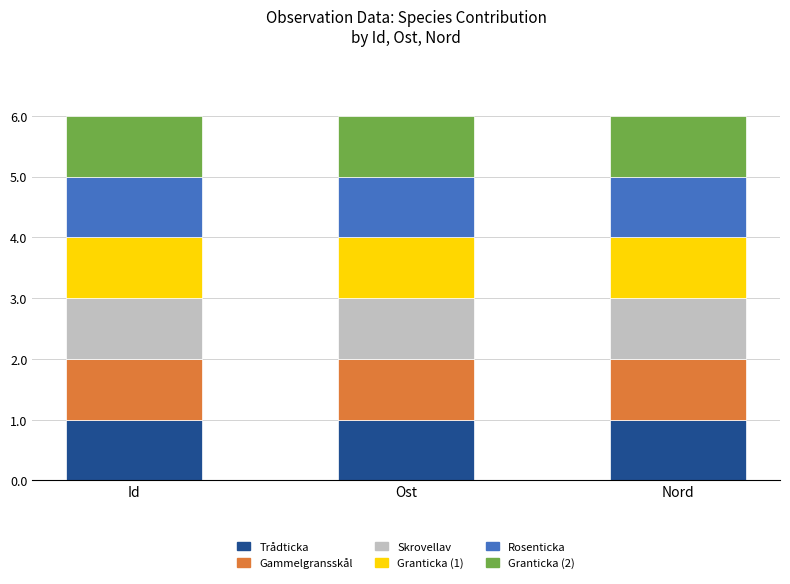

The value of Trådticka at Nord is 1.0. True or false?

True